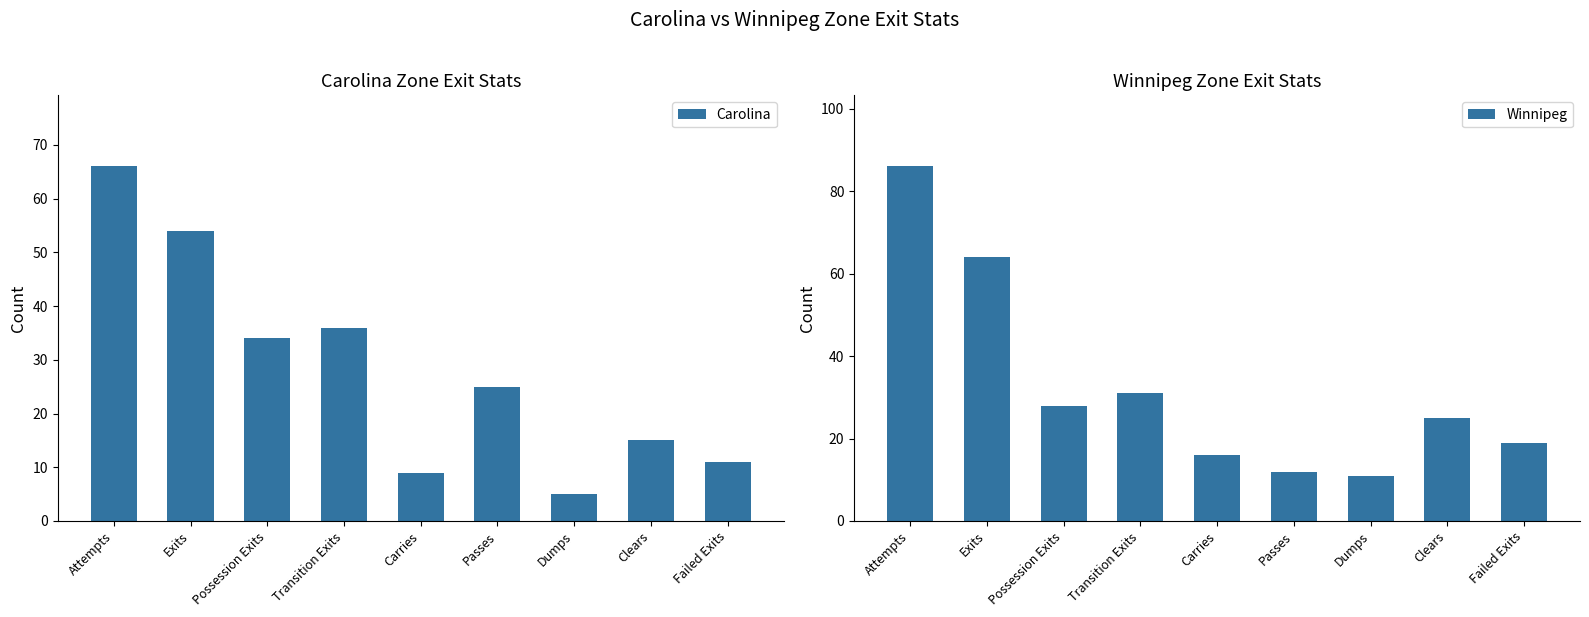

List the series in order of their overall mean, highest first.

Winnipeg, Carolina